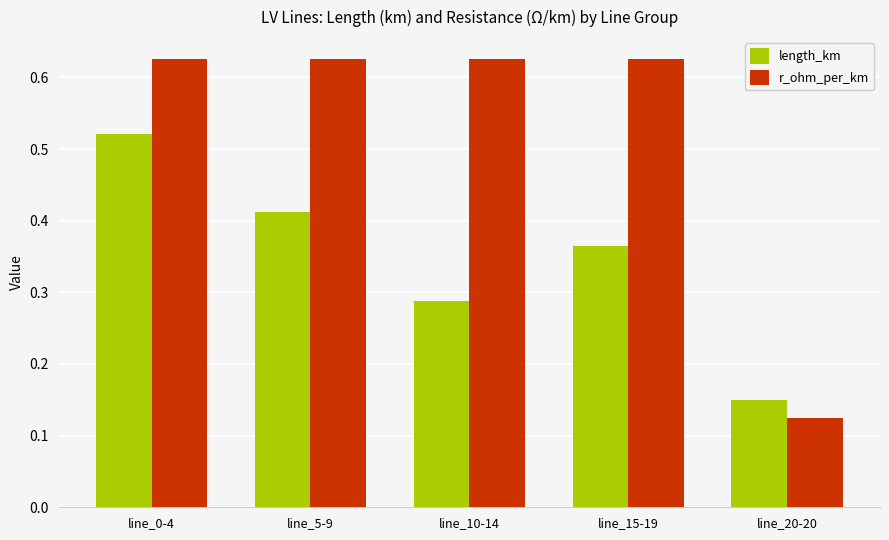

Between line_5-9 and line_15-19, which series saw the biggest shift?

length_km